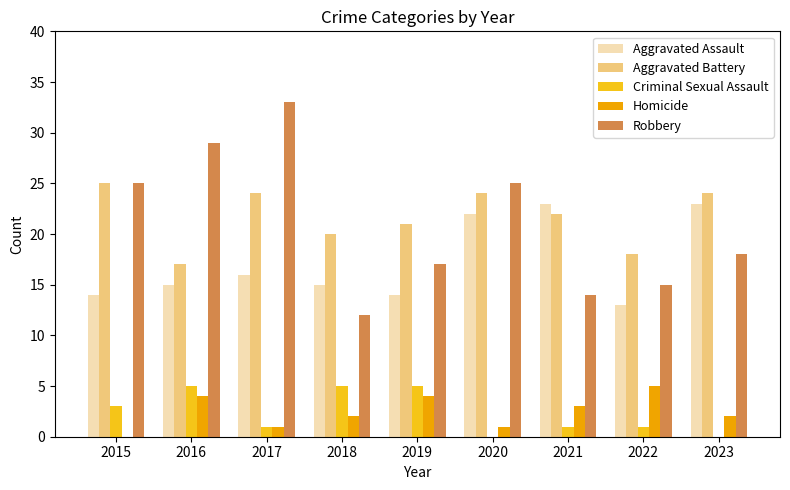

The value of Robbery at 2019 is 25. True or false?

False